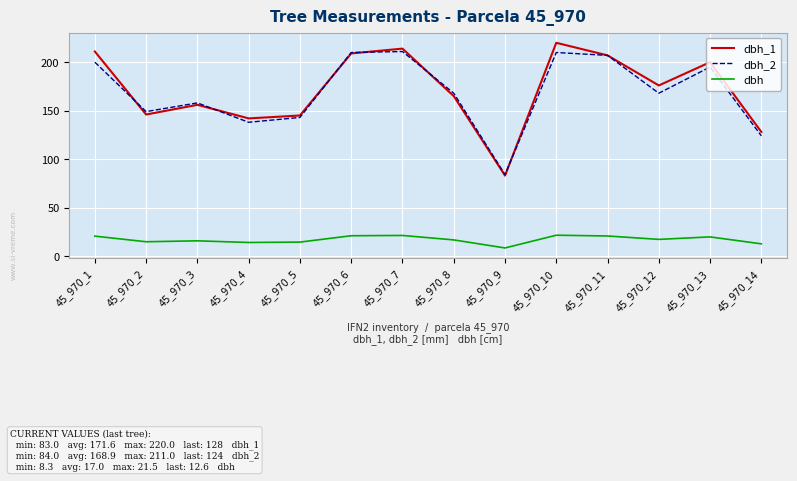

Is the value of dbh_1 at 45_970_1 greater than the value of dbh at 45_970_12?

Yes